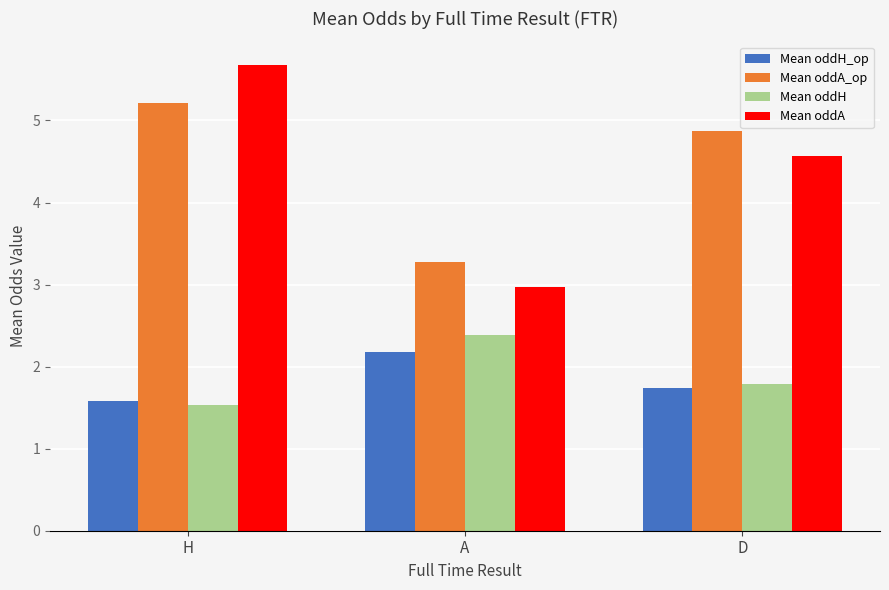

What is the value of the Mean oddA_op bar at the 1st from the left?

5.2